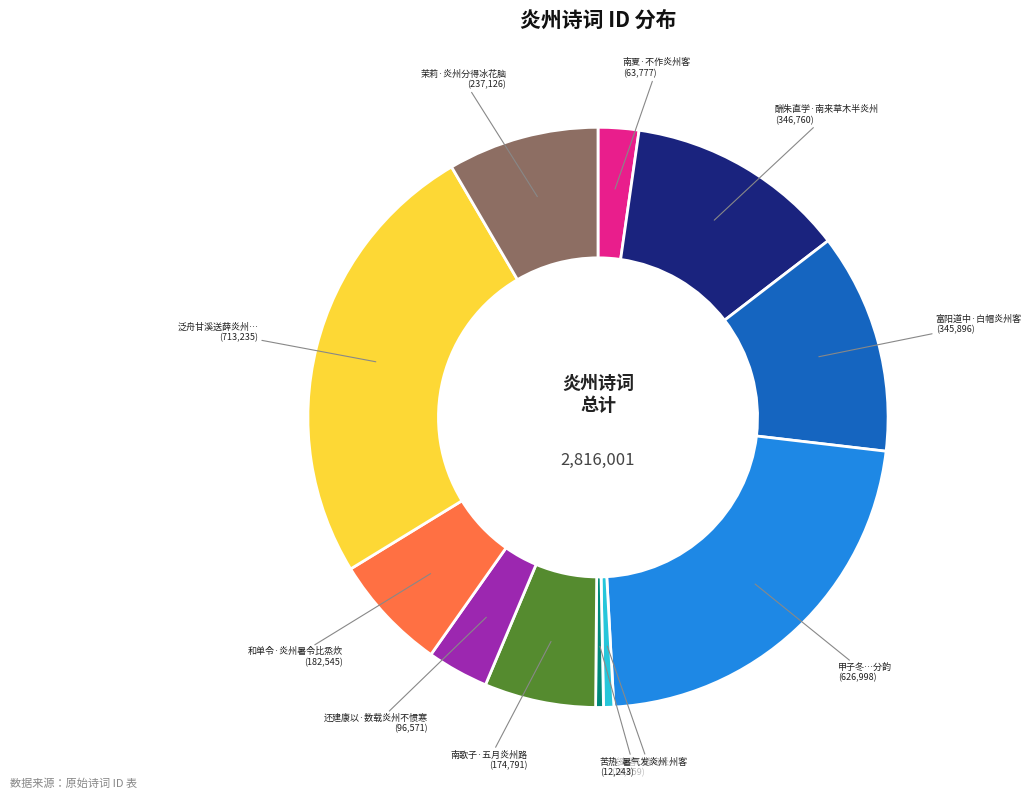

Does any single category account for the majority?

No